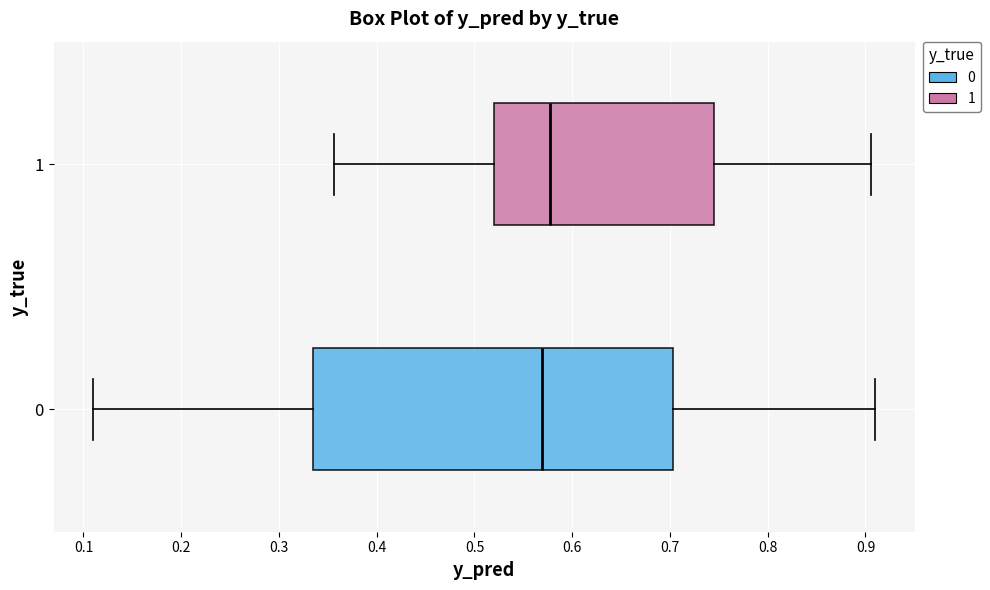

Reading bottom to top, read every box against the x-axis: the position of its median line, the range the box covers, and the ends of its whiskers. The values are not printed on the chart, so give them approximately, as read against the axis.

0: median 0.57, box 0.33 to 0.70, whiskers 0.11 to 0.91
1: median 0.58, box 0.52 to 0.74, whiskers 0.36 to 0.91